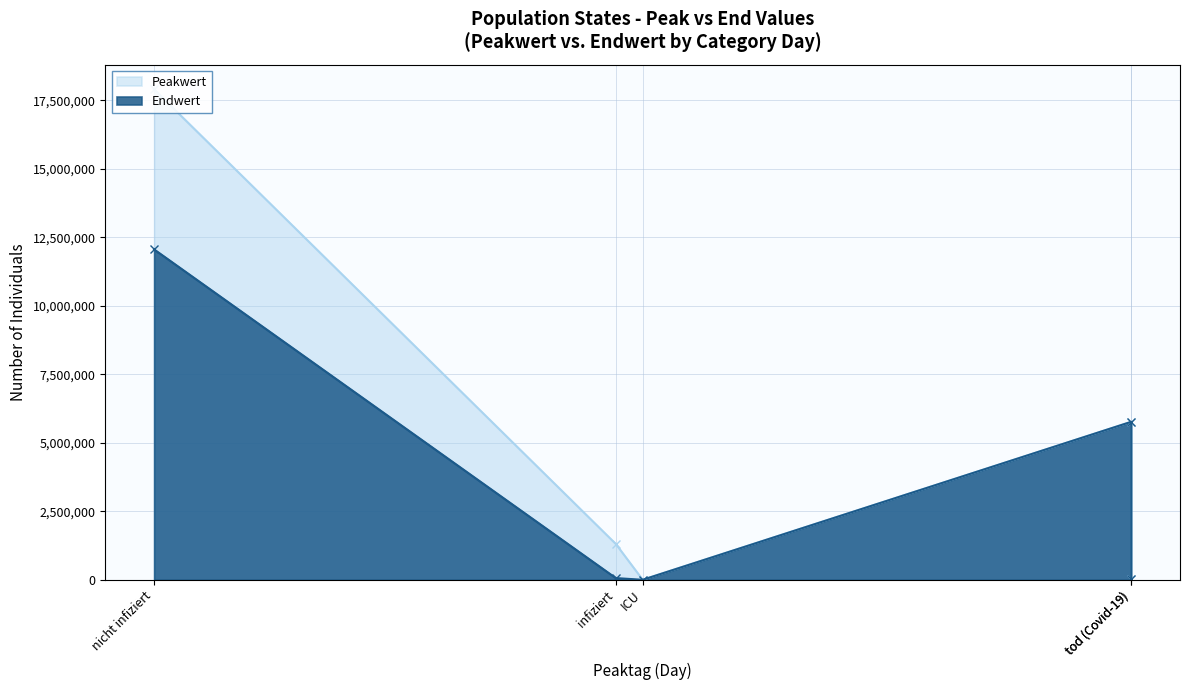

How many values in the Peakwert series are below 1308936?

2